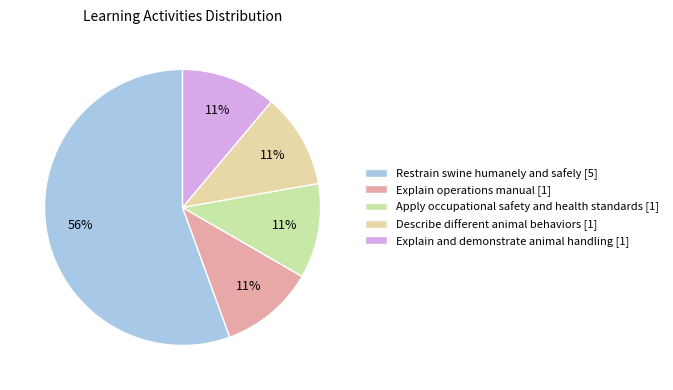

What is the smallest slice in the pie chart?

Explain operations manual